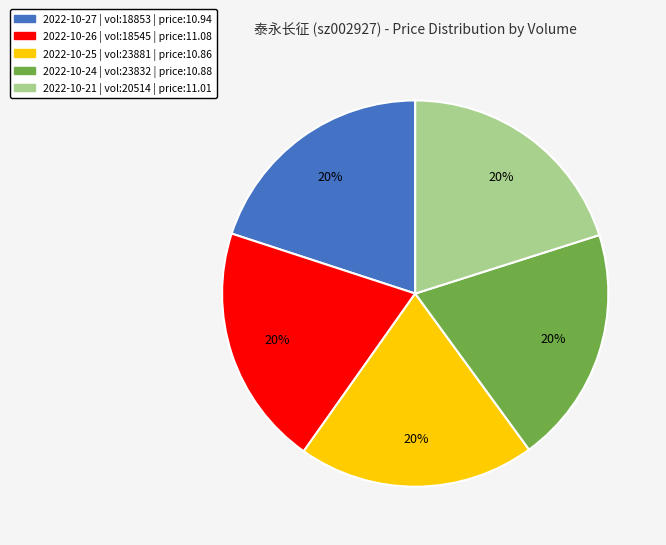

The 2022-10-21 | vol:20514 | price:11.01 slice represents 8% of the pie. True or false?

False